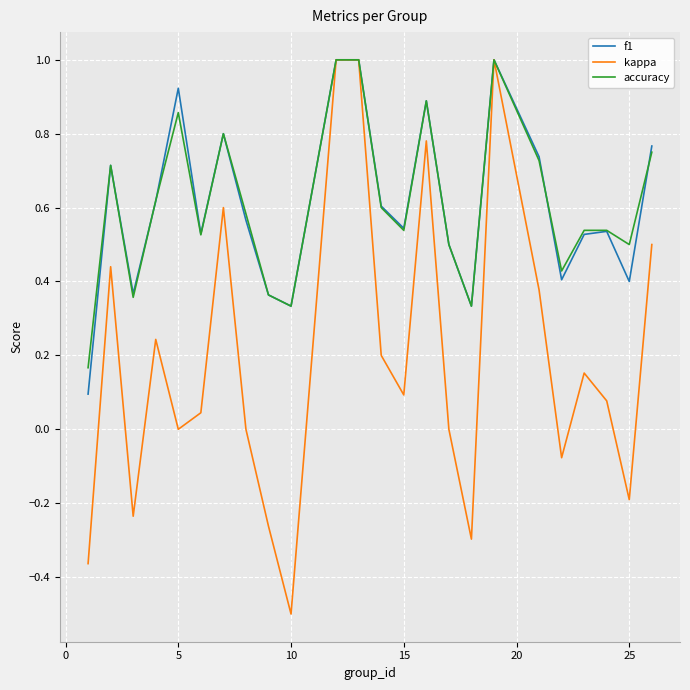

What is the minimum value shown in the chart?

-0.5